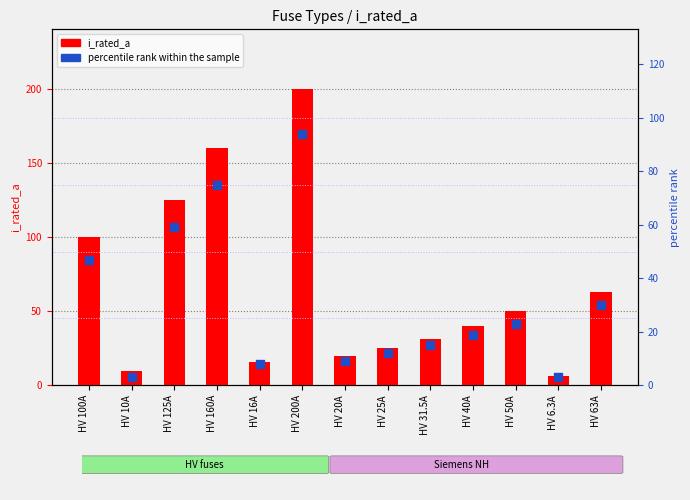

At how many categories does at least one series exceed 42?

6